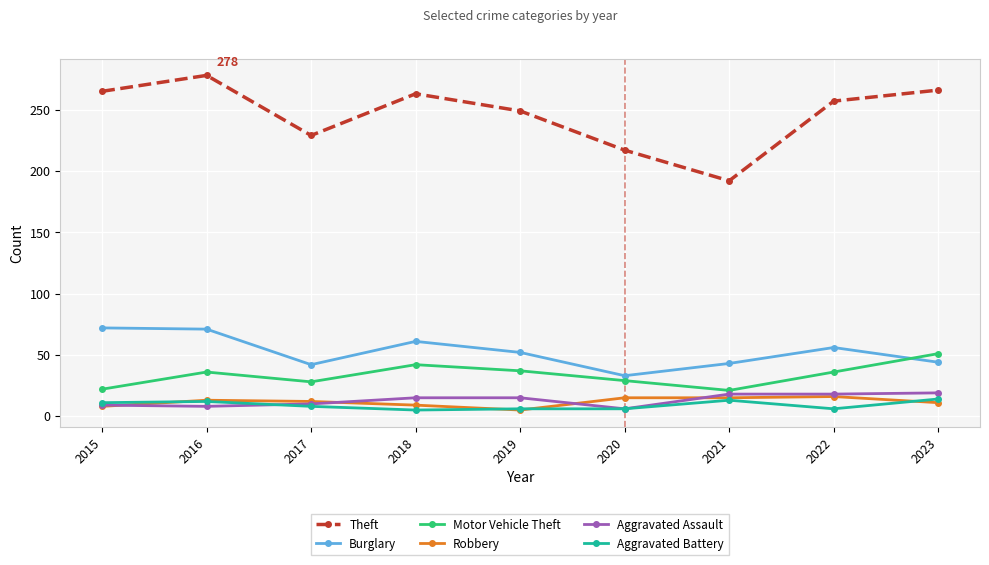

Is the value of Aggravated Assault at 2023 greater than the value of Robbery at 2023?

Yes